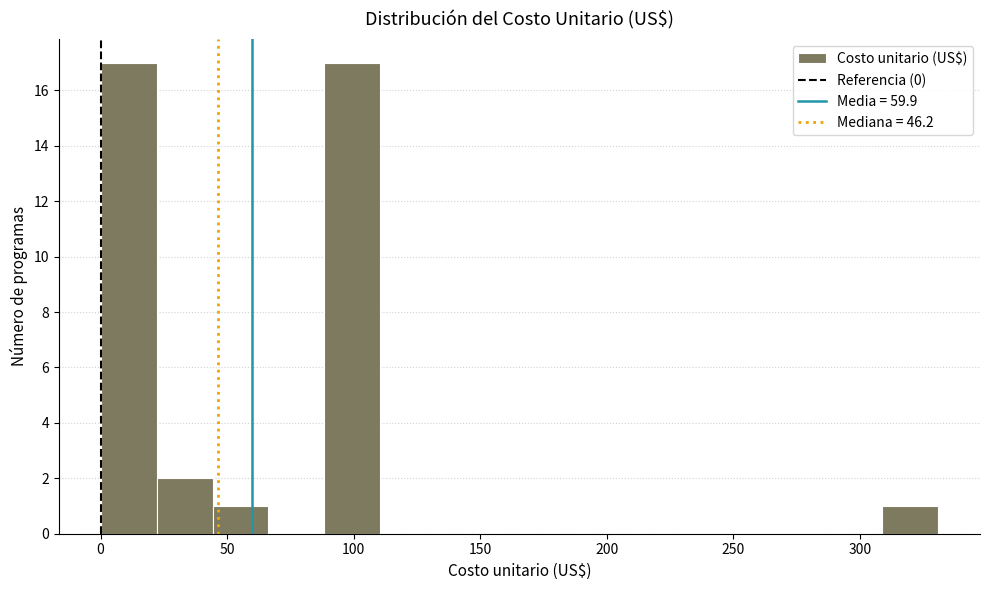

What is the height of the bar covering 310 to 330 on the x-axis? Neither the bar edges nor the heights are printed on the chart, so give them approximately, as read against the axes.

1